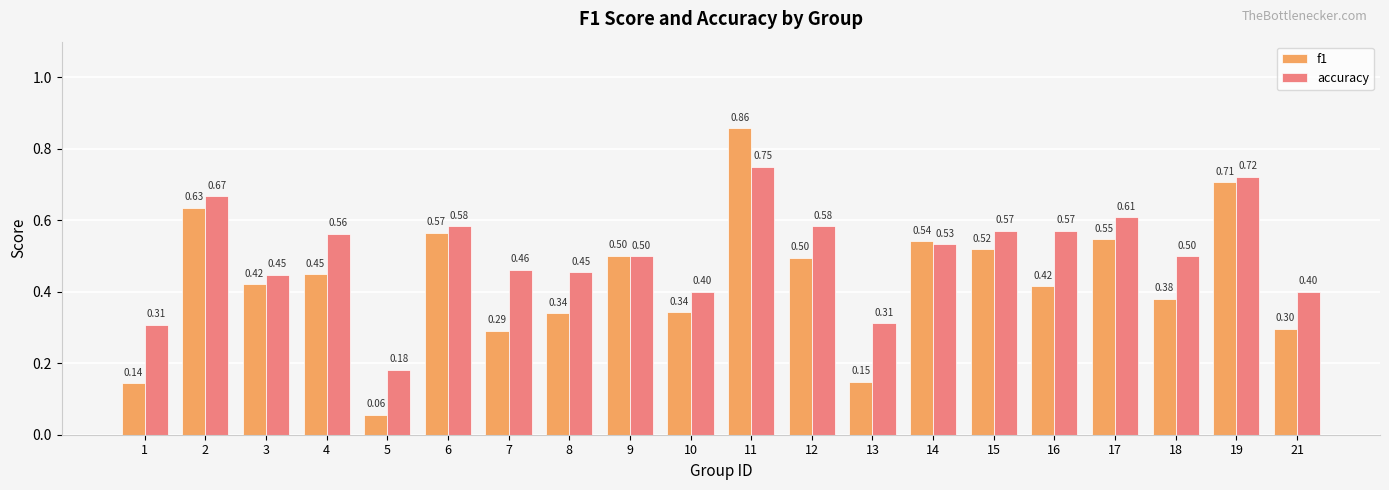

What are all the series names shown in the legend?

f1, accuracy